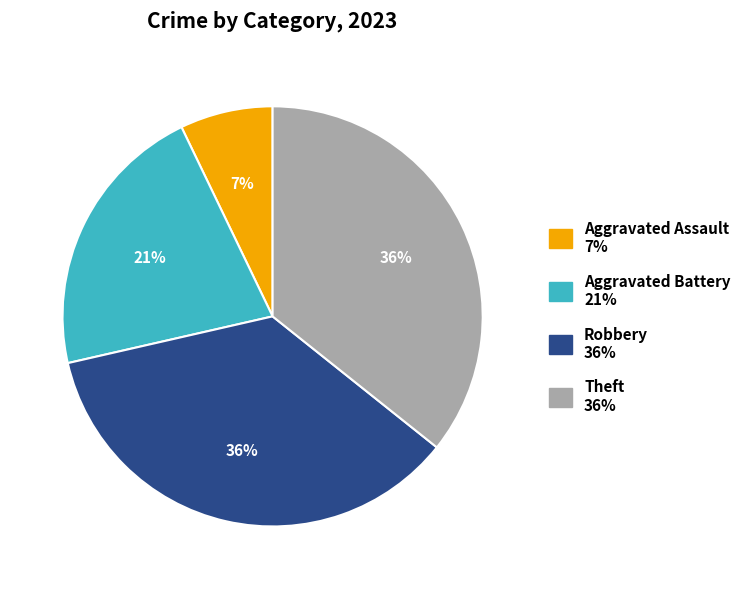

To the nearest percent, what percentage of the pie is Aggravated Battery?

21%